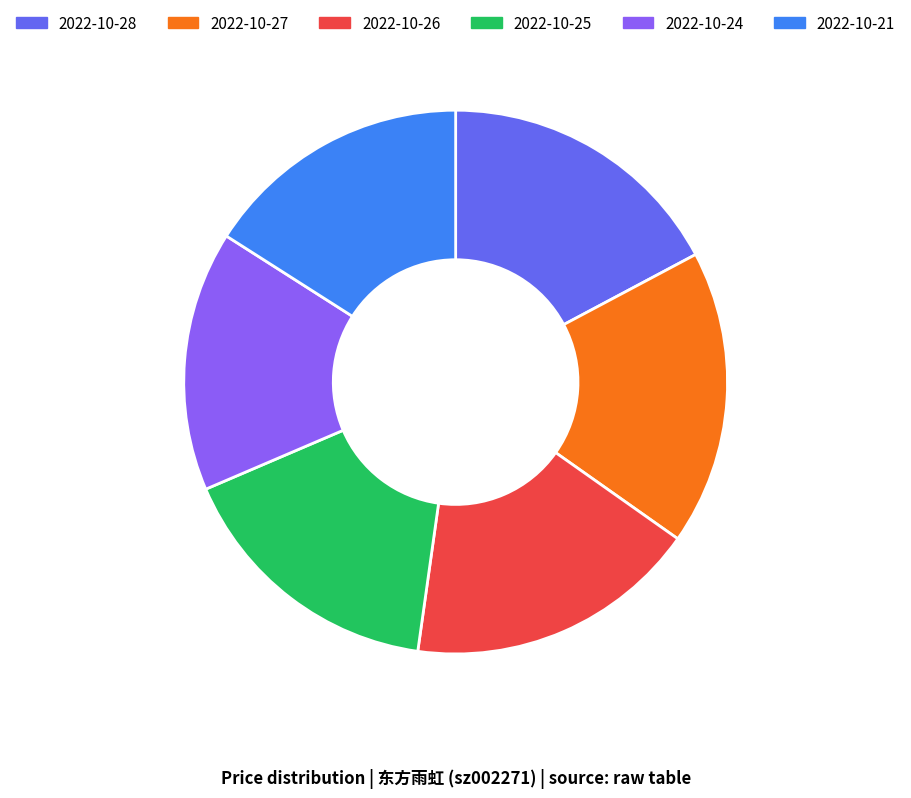

What is the ratio of the value at 2022-10-21 to the value at 2022-10-24?

1.0